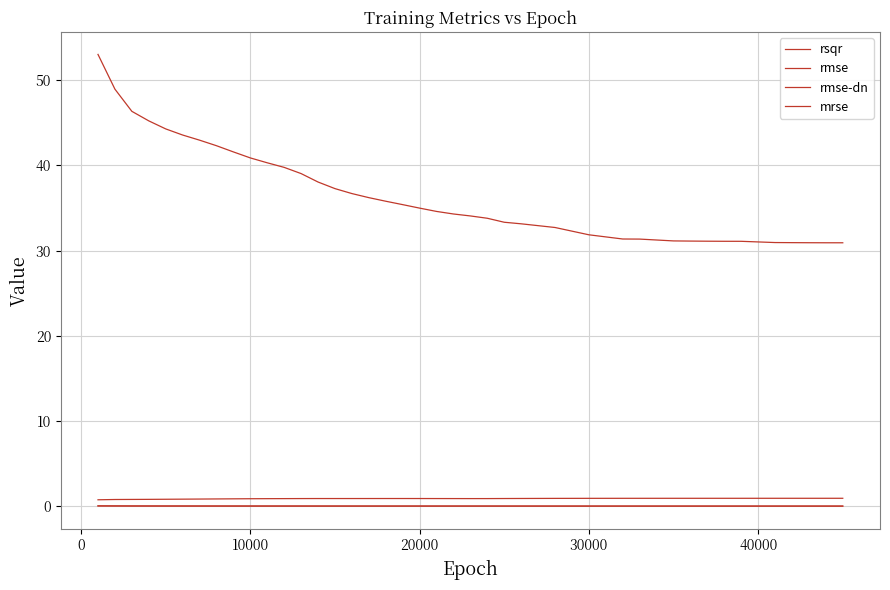

How many lines are shown in the chart?

4